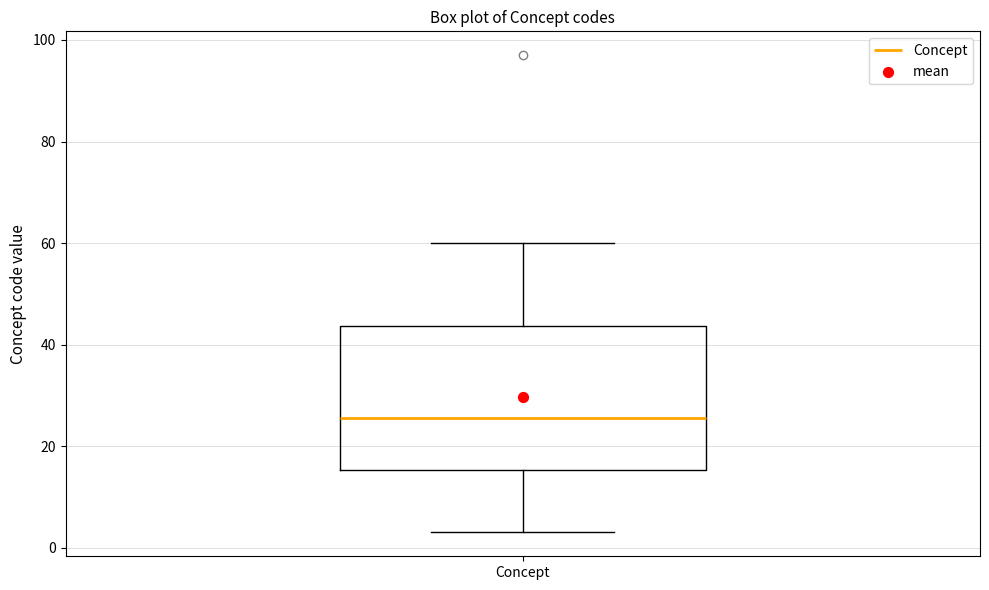

Where is the upper edge of the box for Concept on the y-axis? The values are not printed on the chart, so give them approximately, as read against the axis.

44